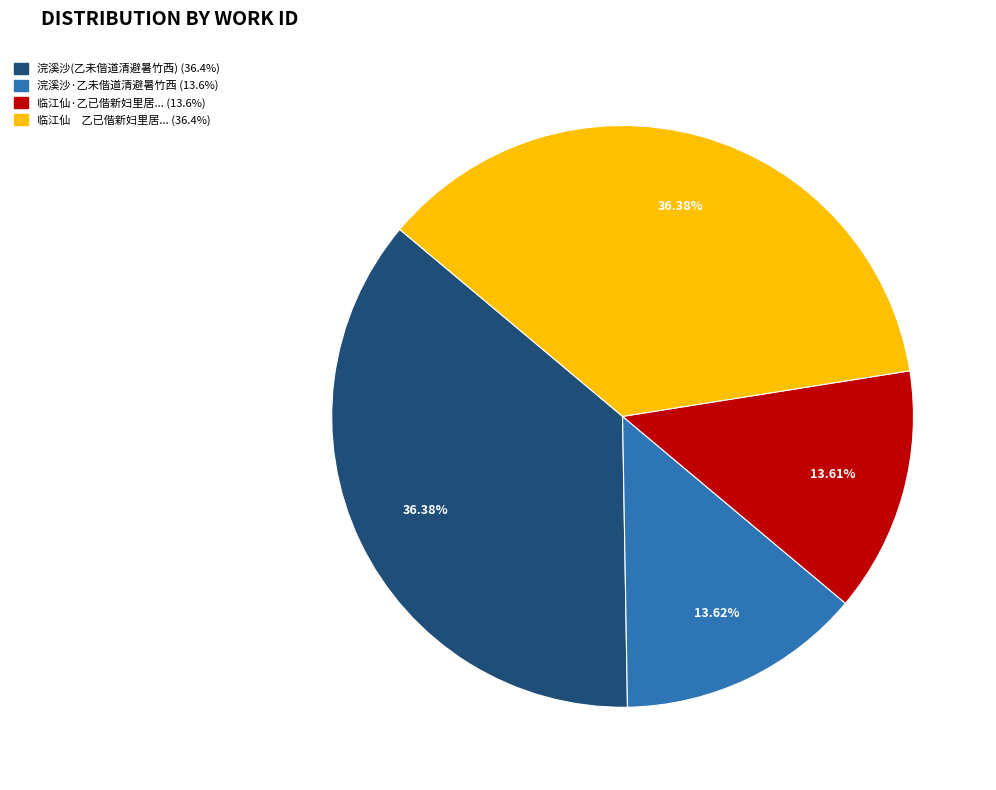

Is there a majority slice in this chart?

No